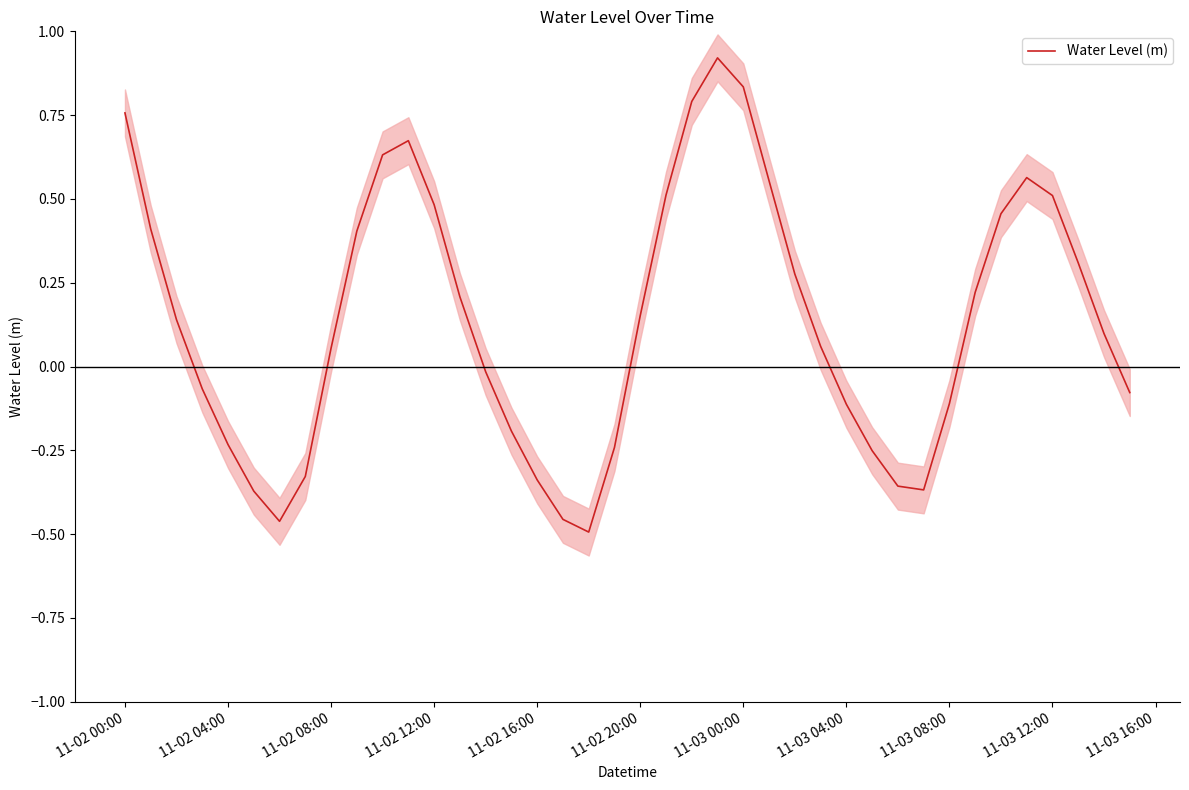

How many points are lower than both their immediate neighbors (excluding endpoints)?

3